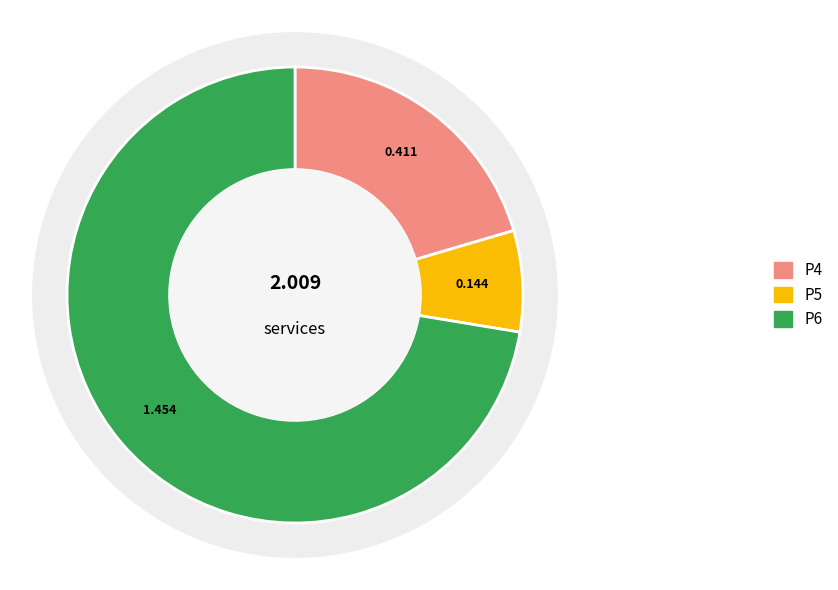

Is it true that P5 is 7% of the pie?

True